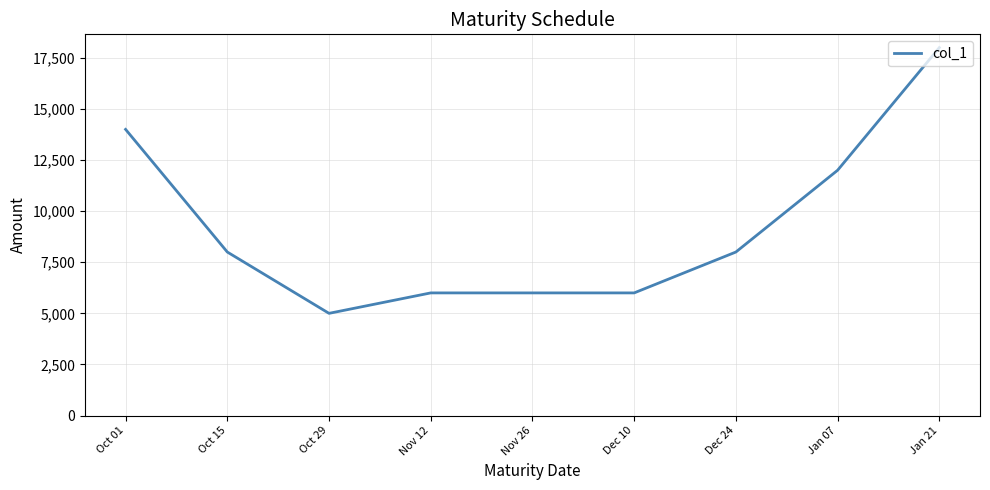

Which category has the highest value across all series?

Jan 21